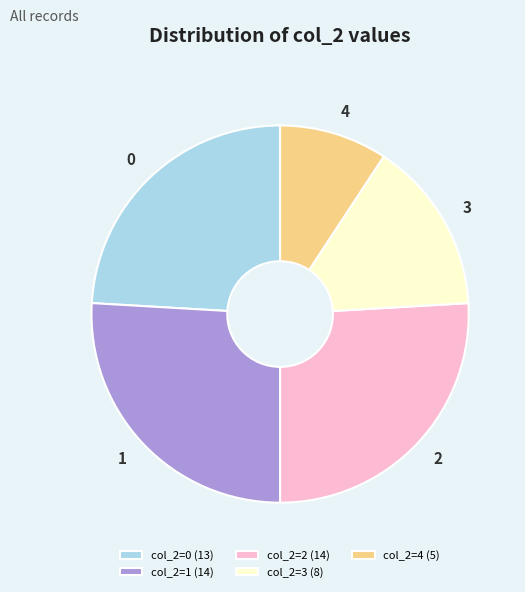

Is there a majority slice in this chart?

No